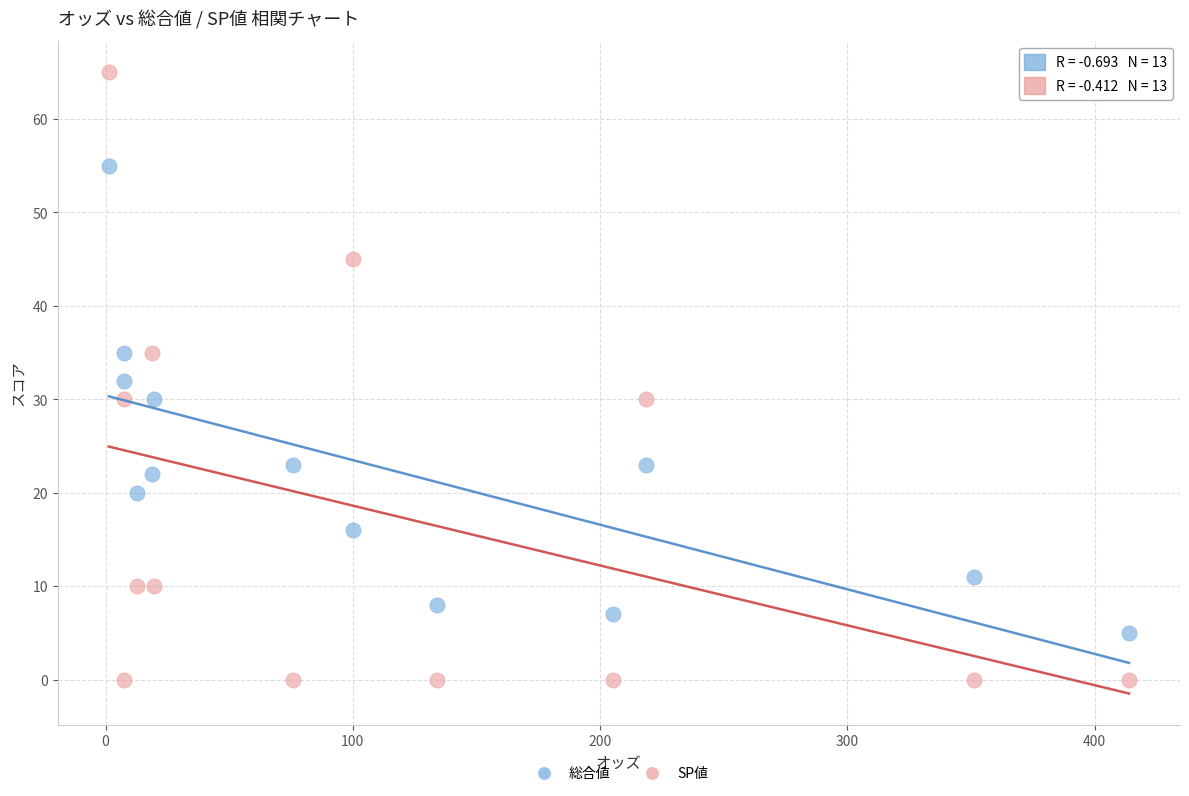

Which series has the largest Y range (max minus min)?

SP値